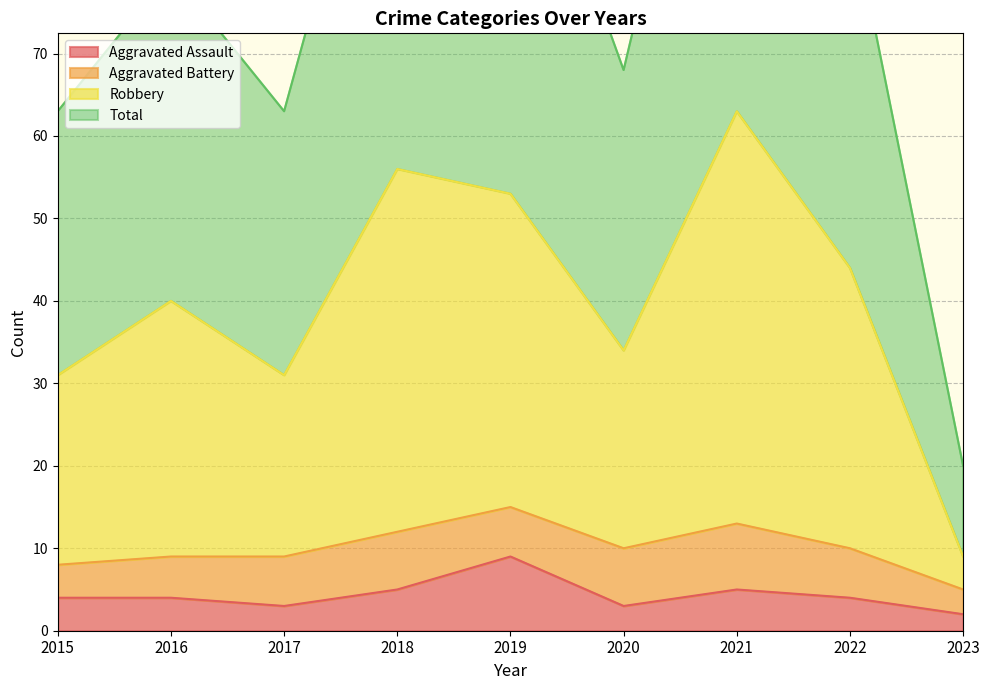

What is the difference between the Aggravated Assault values at 2019 and 2020?

6